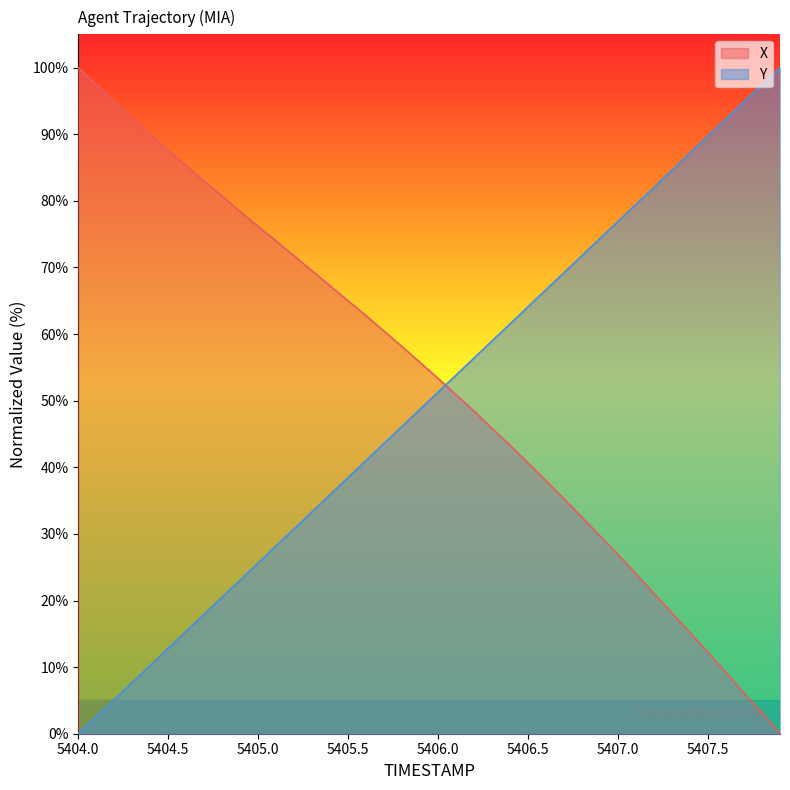

Between 5404.5 and 5405.6, which series saw the biggest shift?

Y